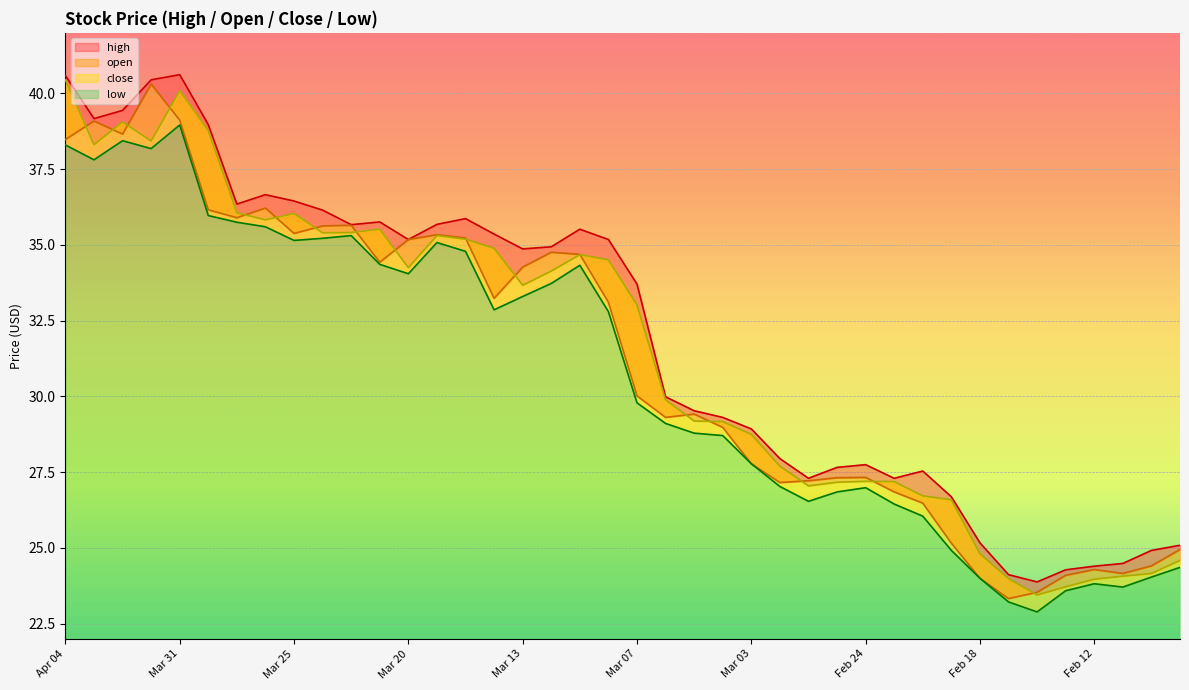

What are all the series names shown in the legend?

high, open, low, close